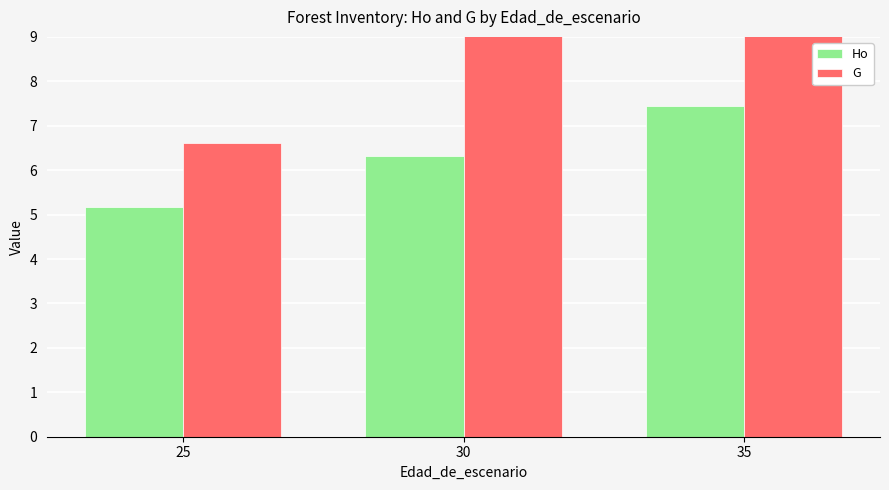

Which series has the largest range (max minus min)?

G